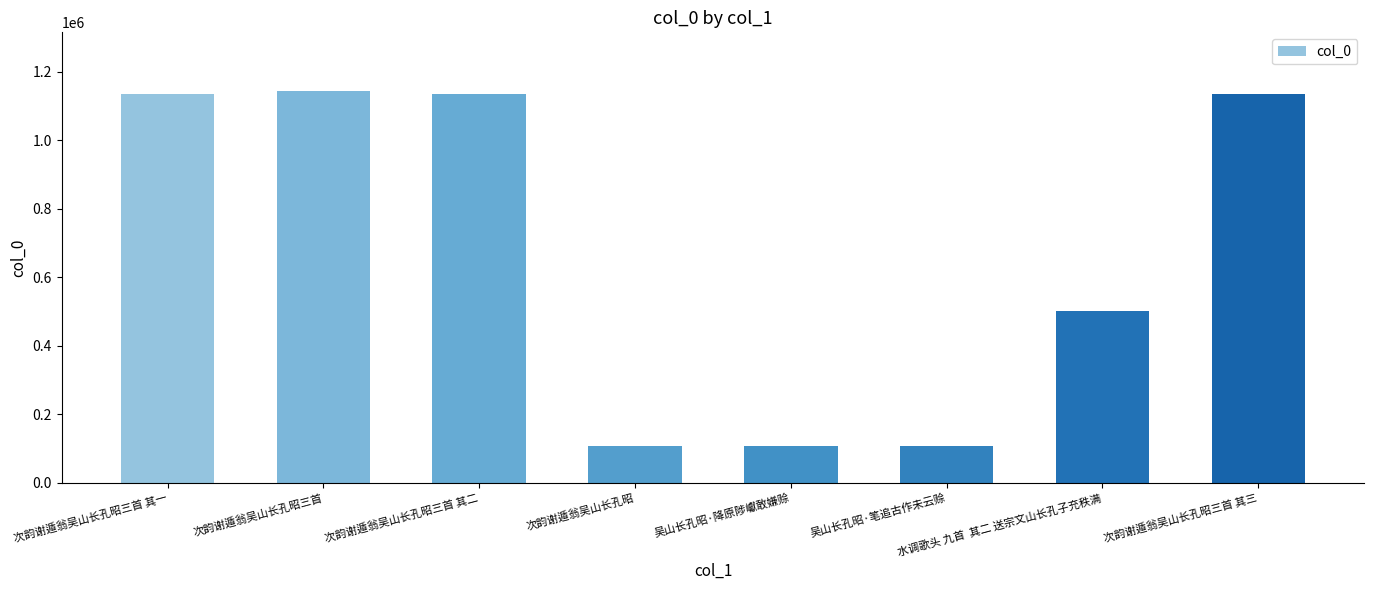

What is the greatest value displayed?

1143888